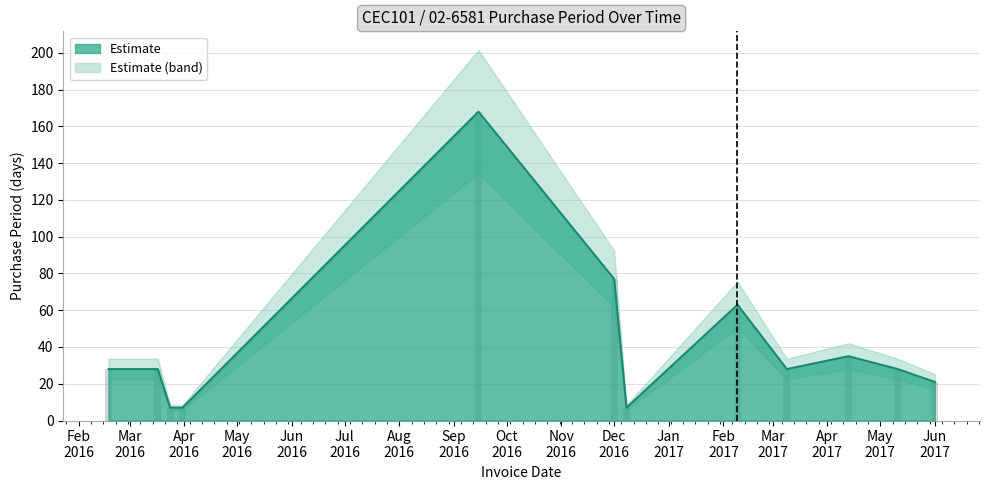

Rank the categories by value from lowest to highest.

2016-03-24, 2016-03-31, 2016-12-08, 2017-06-01, 2016-02-18, 2016-03-17, 2017-03-09, 2017-05-11, 2017-04-13, 2017-02-09, 2016-12-01, 2016-09-15